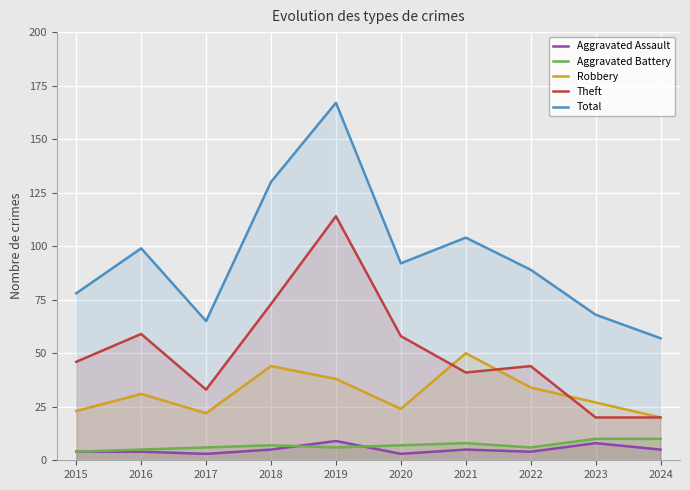

How many data points in Theft are less than 46?

5